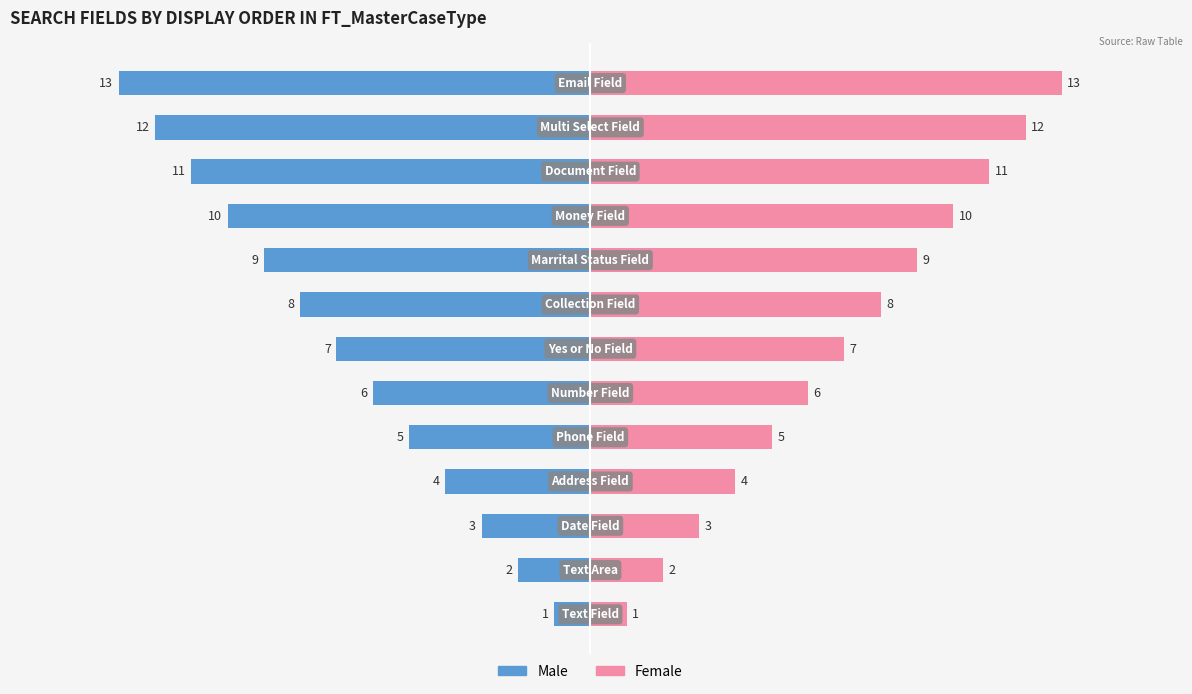

How many data points in Male are less than -7?

6